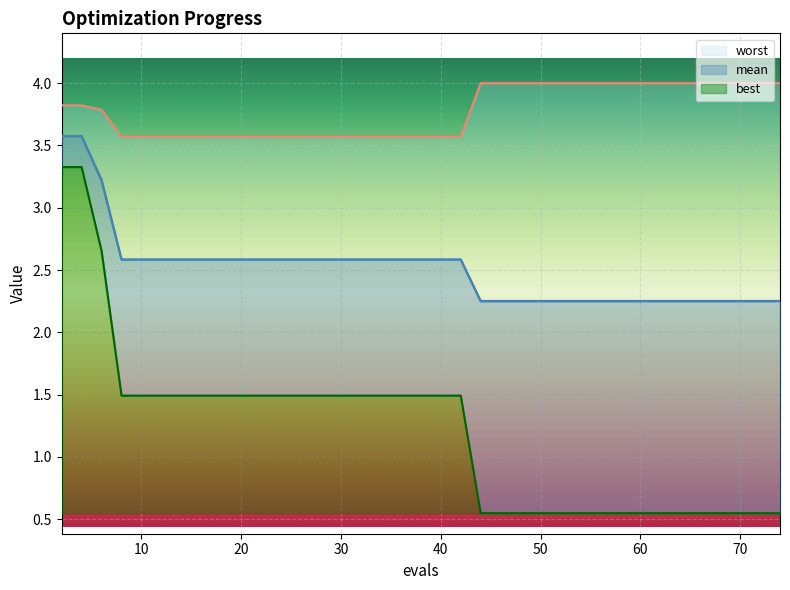

Reading left to right, what are all the values shown in this chart?

mean: 3.6	3.6	3.2	2.6	2.6	2.6	2.6	2.6	2.6	2.6	2.6	2.6	2.6	2.6	2.6	2.6	2.6	2.6	2.6	2.6	2.6	2.6	2.3	2.3	2.3	2.3	2.3	2.3	2.3	2.3	2.3	2.3	2.3	2.3	2.3	2.3	2.3	2.3	2.3	2.3
best: 3.3	3.3	2.7	1.5	1.5	1.5	1.5	1.5	1.5	1.5	1.5	1.5	1.5	1.5	1.5	1.5	1.5	1.5	1.5	1.5	1.5	1.5	0.5	0.5	0.5	0.5	0.5	0.5	0.5	0.5	0.5	0.5	0.5	0.5	0.5	0.5	0.5	0.5	0.5	0.5
worst: 3.8	3.8	3.8	3.6	3.6	3.6	3.6	3.6	3.6	3.6	3.6	3.6	3.6	3.6	3.6	3.6	3.6	3.6	3.6	3.6	3.6	3.6	4.0	4.0	4.0	4.0	4.0	4.0	4.0	4.0	4.0	4.0	4.0	4.0	4.0	4.0	4.0	4.0	4.0	4.0